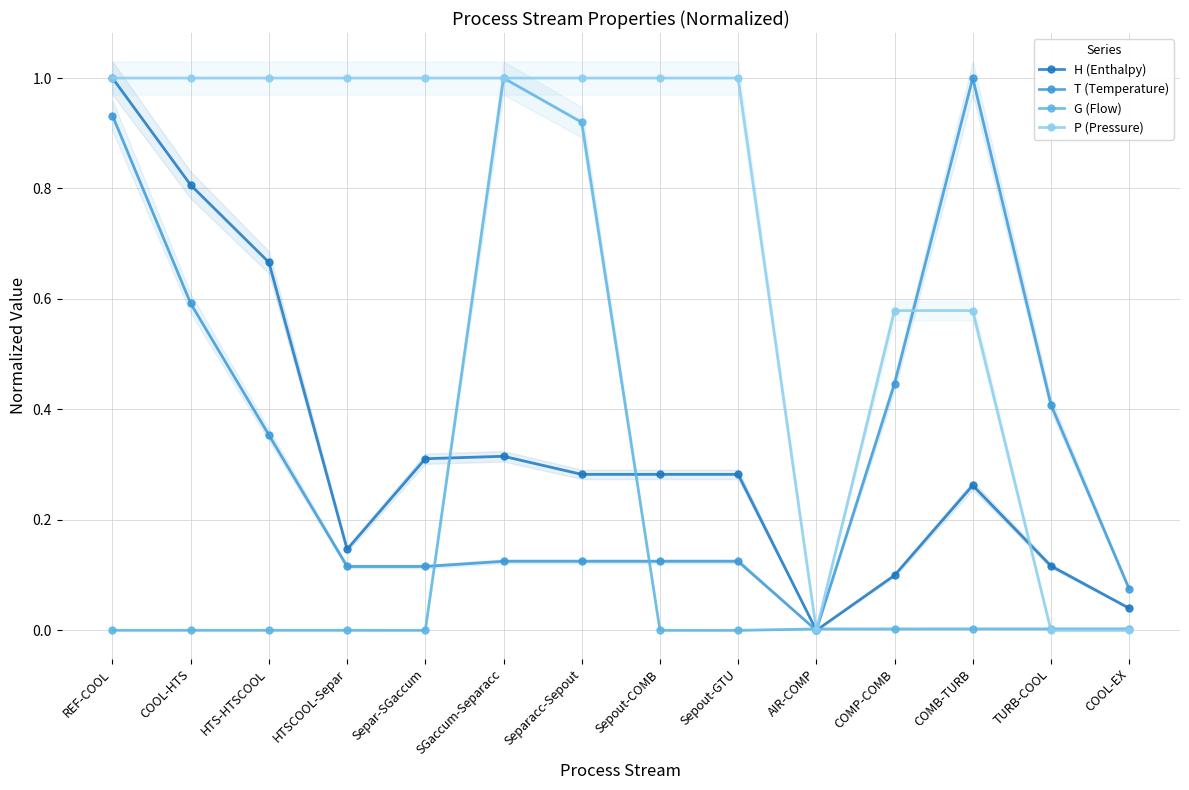

At which label is T (Temperature) closest to 0?

AIR-COMP